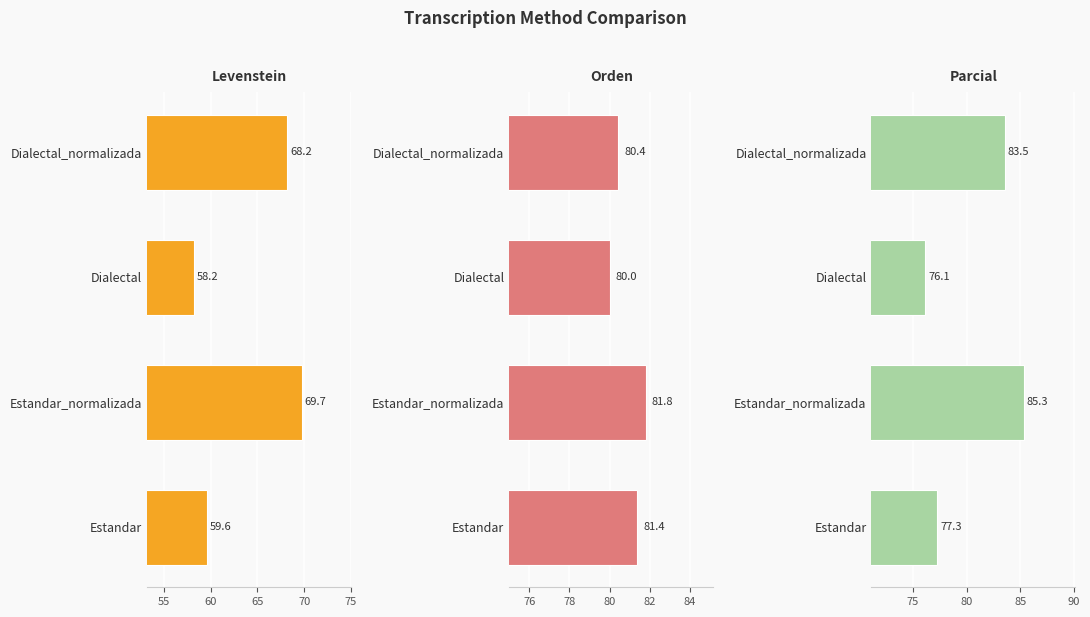

What are all the series names shown in the legend?

Levenstein, Orden, Parcial